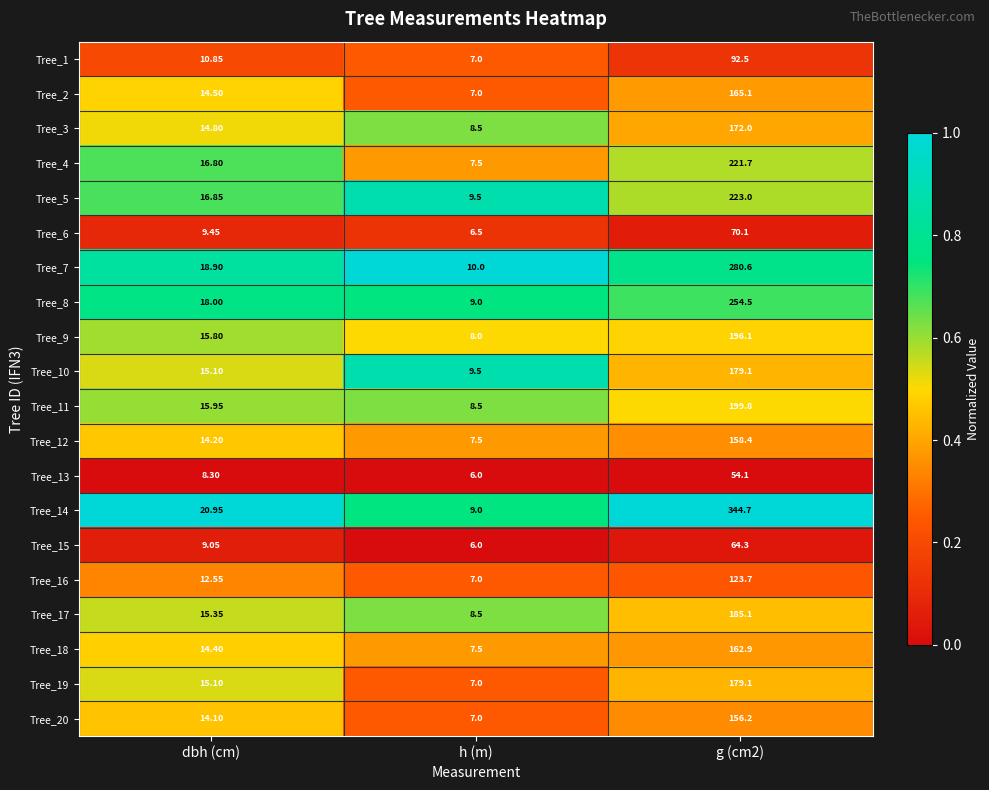

Where is Tree_15 nearest to the value 35?

dbh (cm)